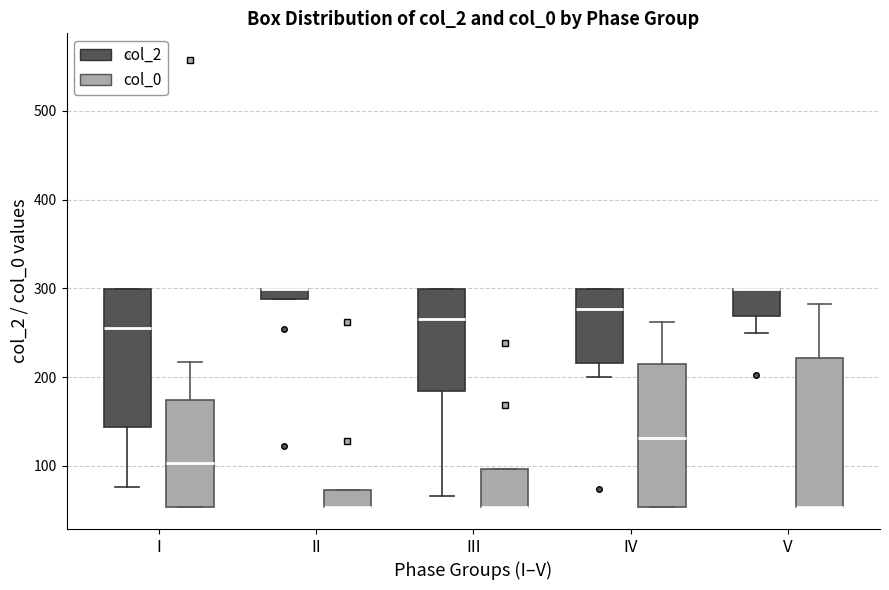

Where is the upper edge of the box for III (col_0) on the y-axis? The values are not printed on the chart, so give them approximately, as read against the axis.

100